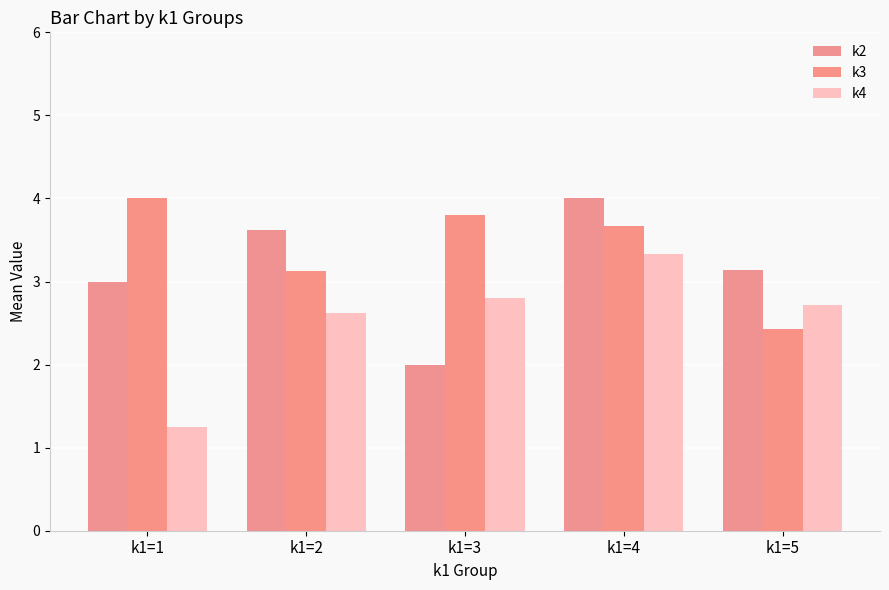

List the series in order of their peak value, highest first.

k2, k3, k4